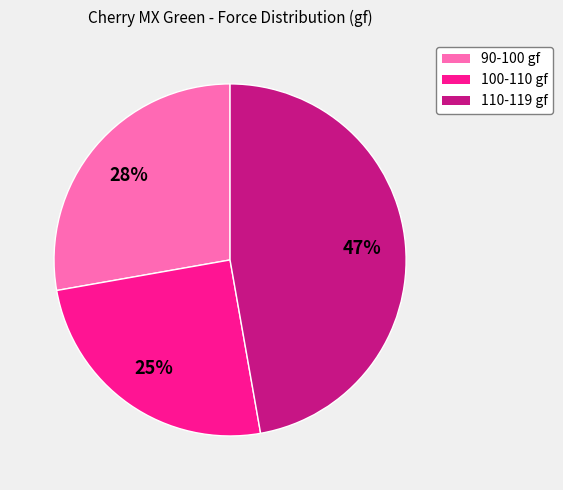

To the nearest percent, what is the average slice percentage?

33%